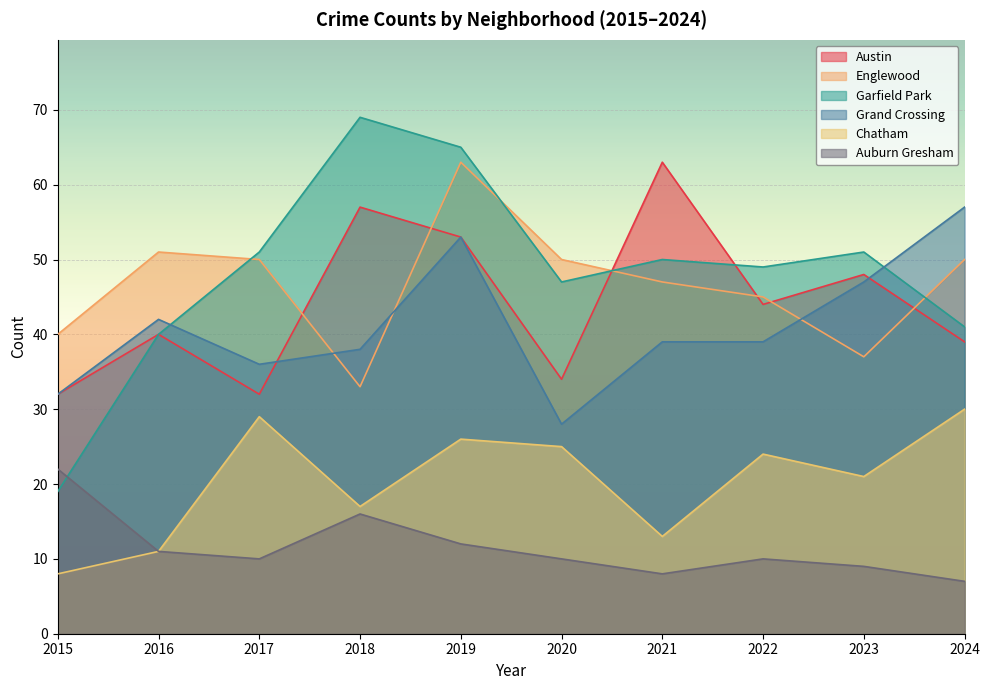

Which series has the largest range (max minus min)?

Garfield Park